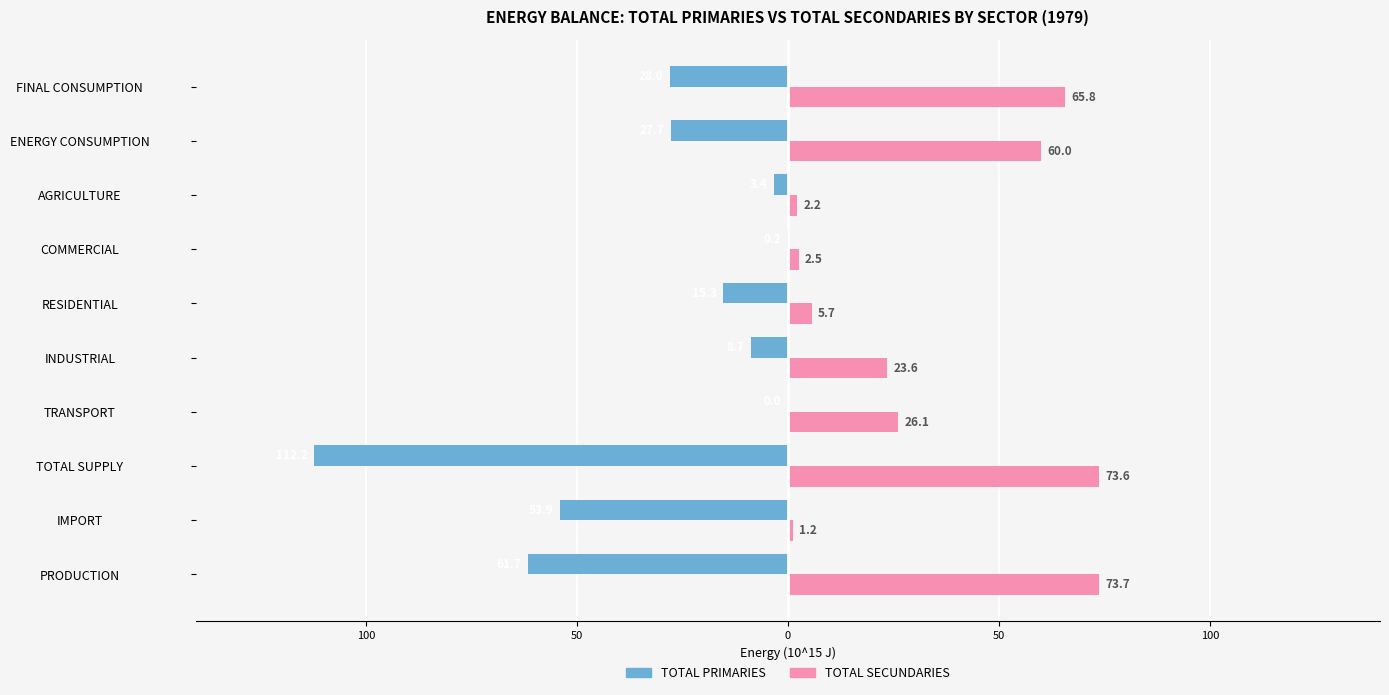

Reading left to right, list all the values displayed in this chart.

TOTAL PRIMARIES: -61.7	-53.9	-112.2	-0.0	-8.7	-15.3	-0.2	-3.4	-27.7	-28.0
TOTAL SECUNDARIES: 73.7	1.2	73.6	26.1	23.6	5.7	2.5	2.2	60.0	65.8